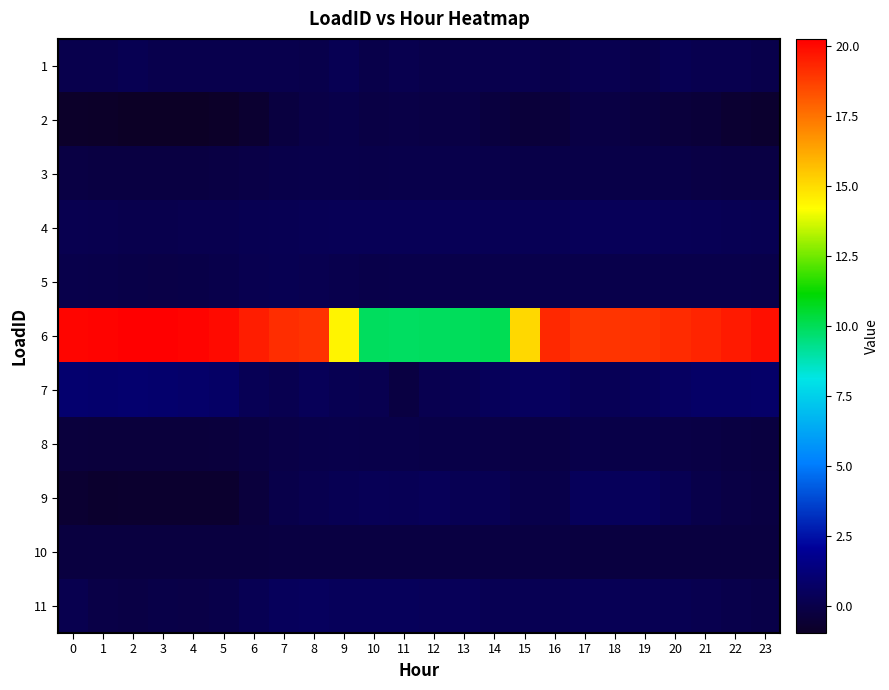

What is the greatest value displayed?

20.3